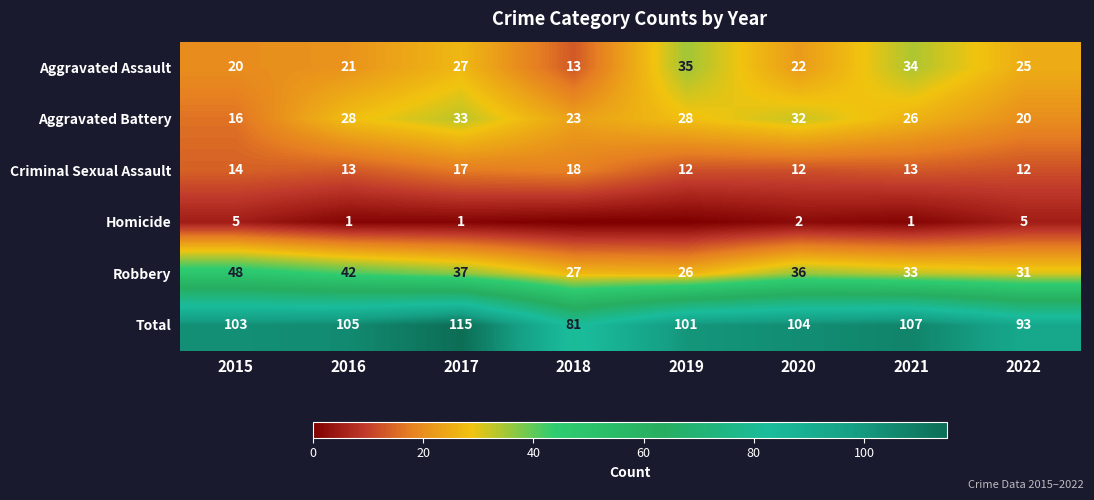

The value of Total at 2022 is 122. True or false?

False